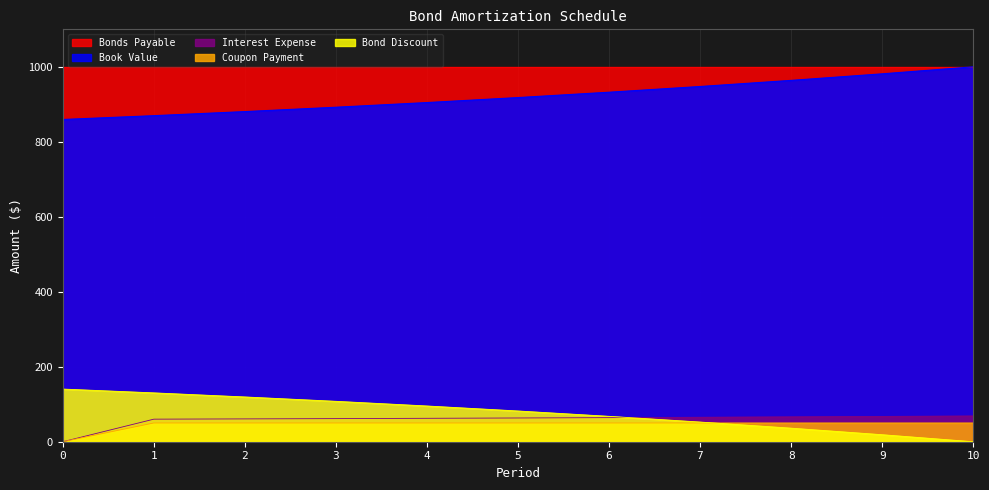

Which series changed the most between 2 and 5?

Book Value